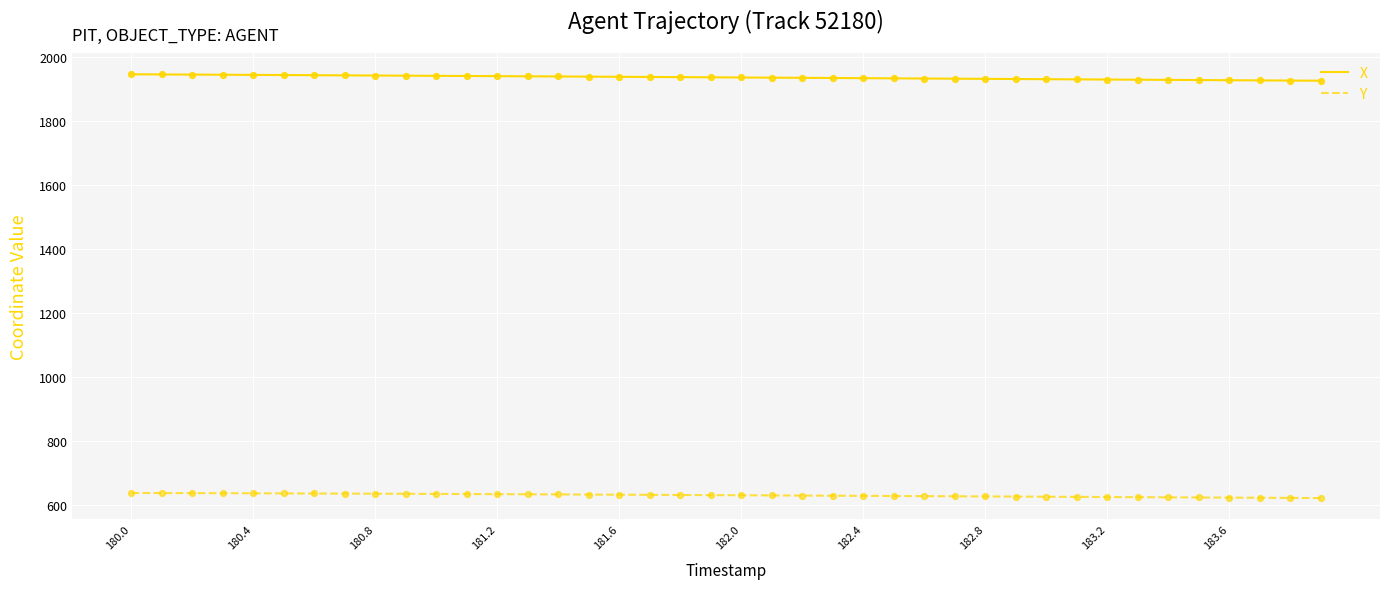

Which series has the largest total across all categories?

X